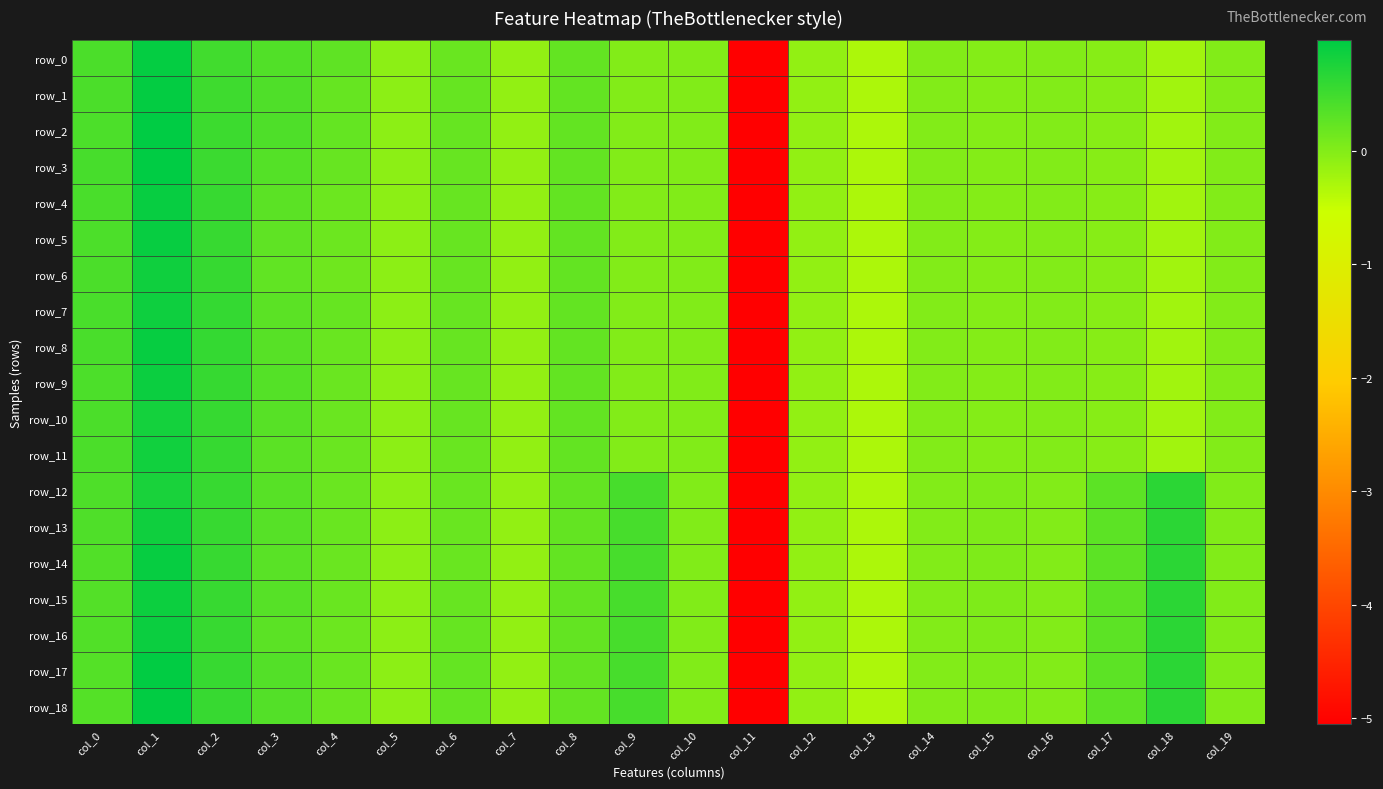

What is the smallest value displayed?

-5.1